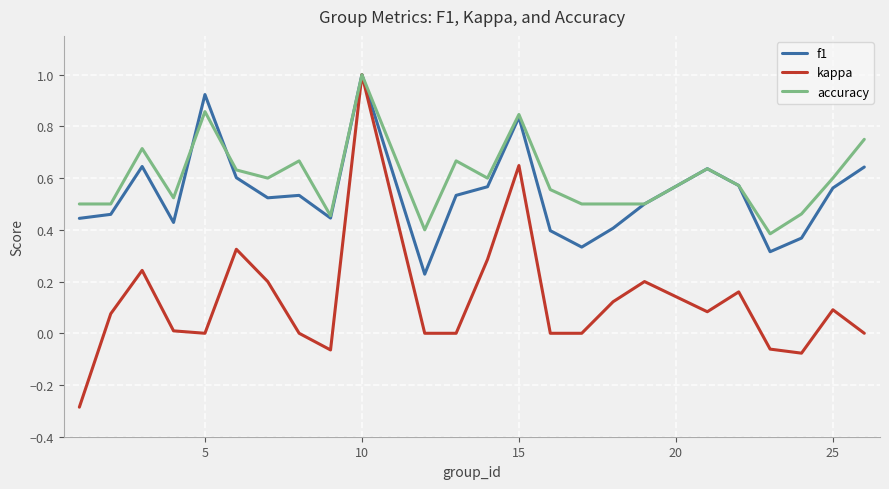

Which series has the largest total across all categories?

accuracy